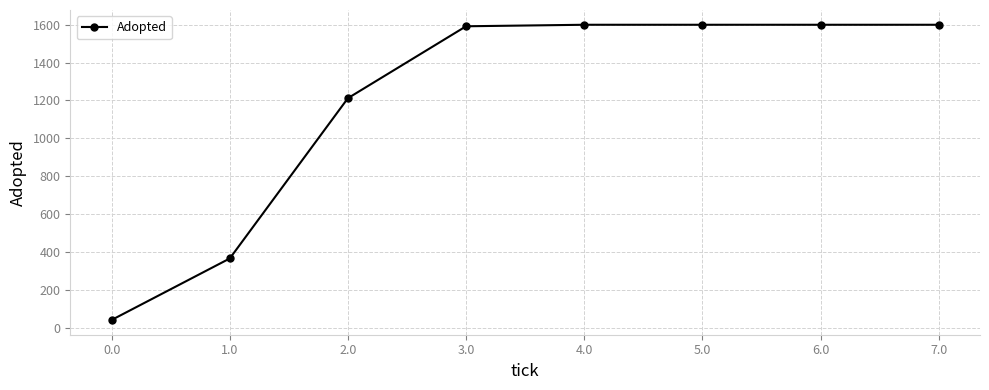

What is the maximum value shown in the chart?

1600